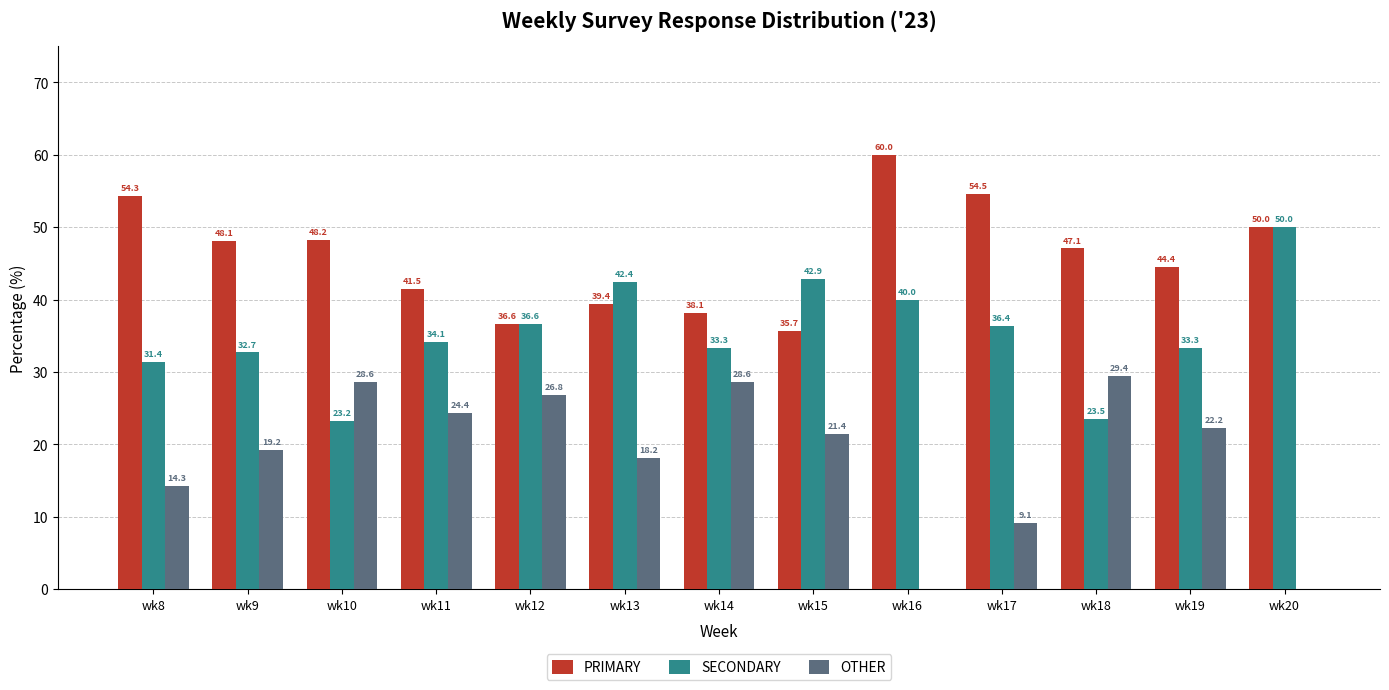

Which series has the largest total across all categories?

PRIMARY